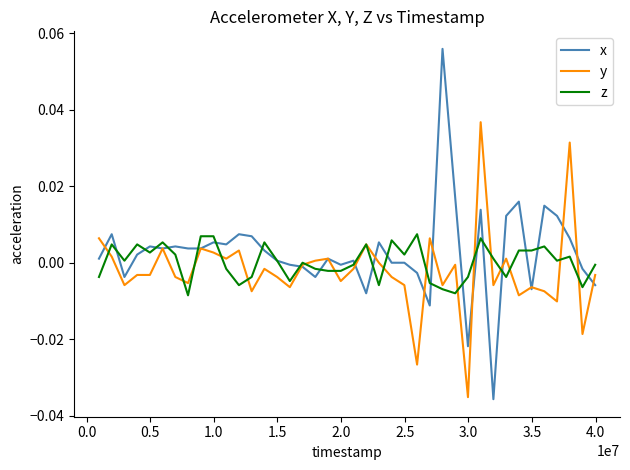

True or false: z and y cross at least once.

True